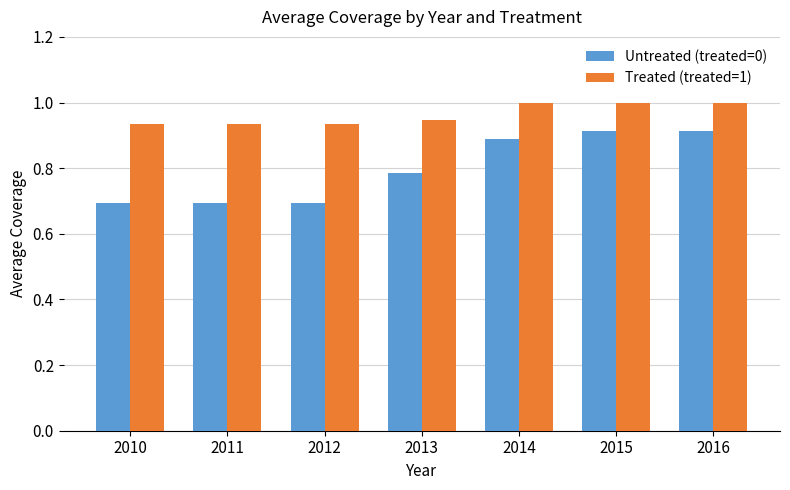

At 2010, list the series in order from smallest to largest.

Untreated (treated=0), Treated (treated=1)